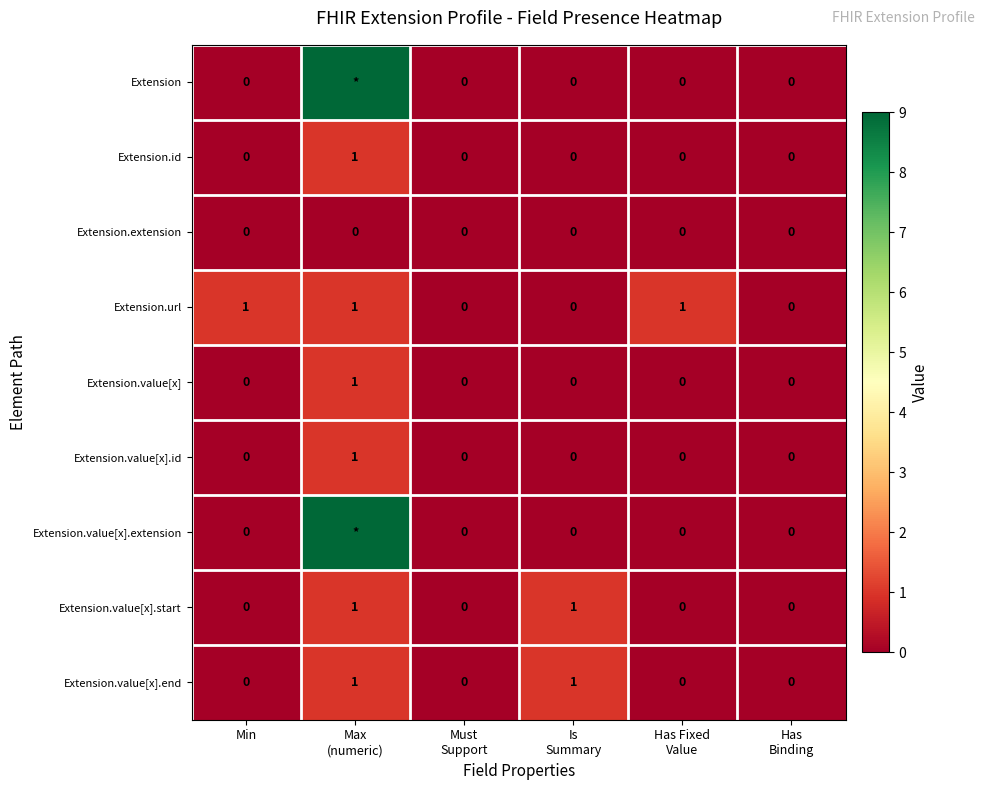

Count the Extension.value[x].end values in the range 0 to 1.

6